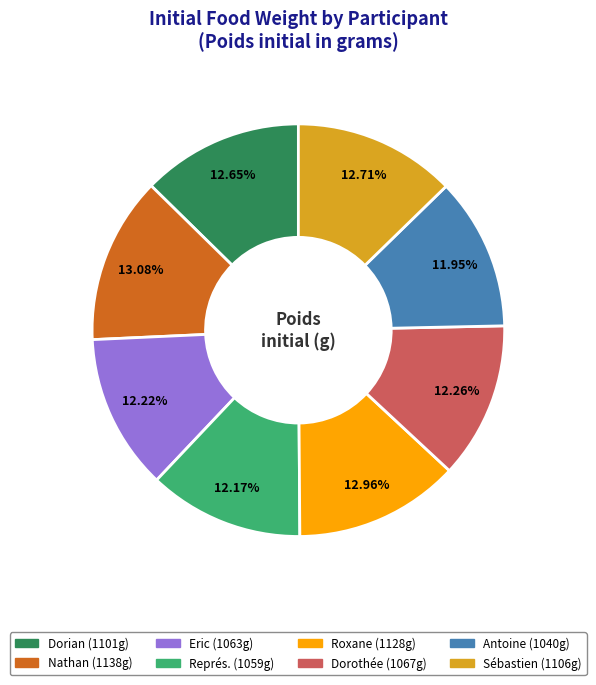

Does Dorian account for over 50% of the chart?

No